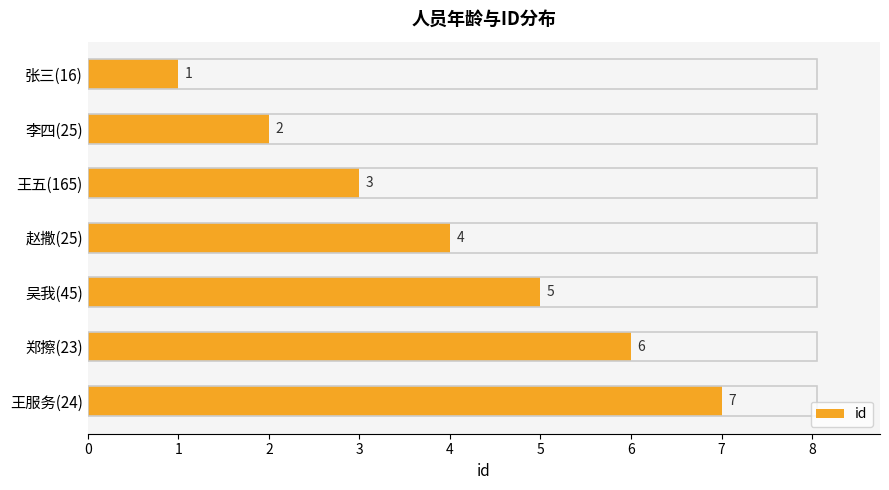

How many bars are there in total?

7